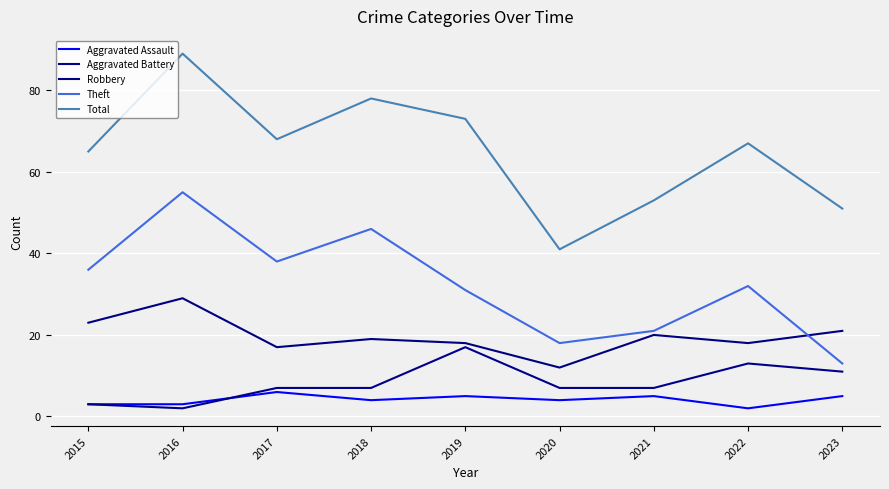

What are all the series names shown in the legend?

Aggravated Assault, Aggravated Battery, Robbery, Theft, Total